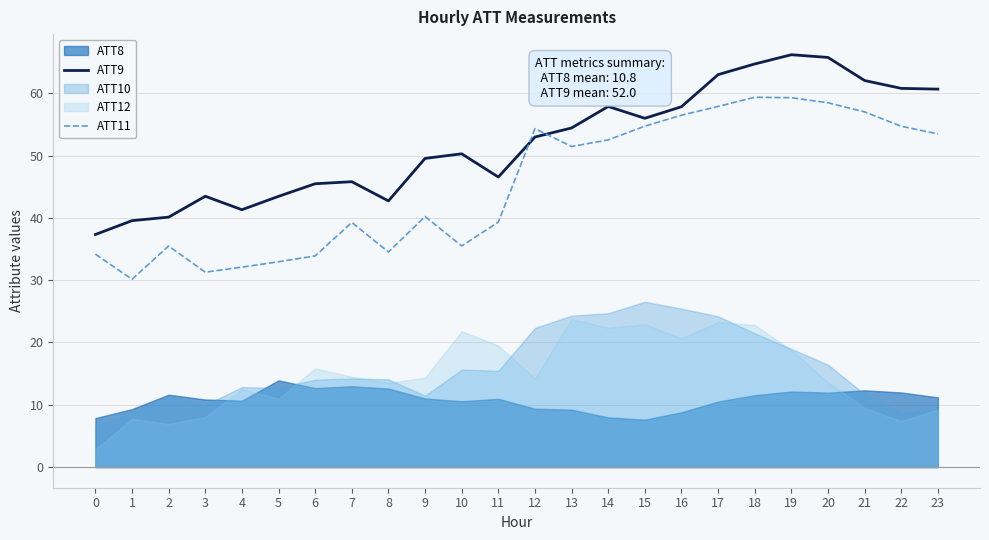

Is this an area chart (filled region under the line)?

No